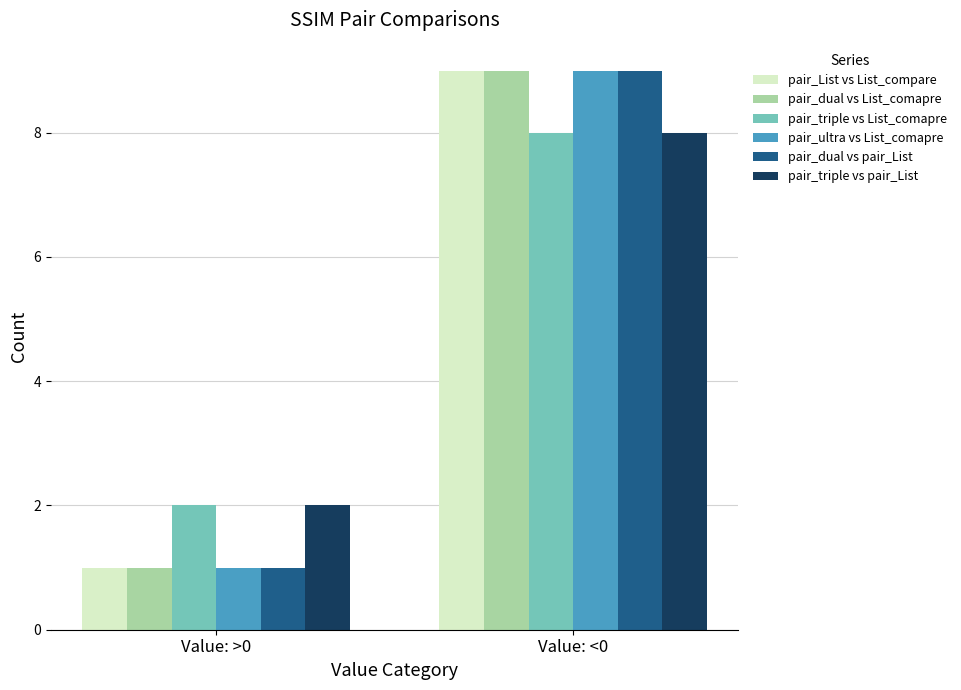

List the labels in order of pair_List vs List_compare value, largest first.

Value: <0, Value: >0